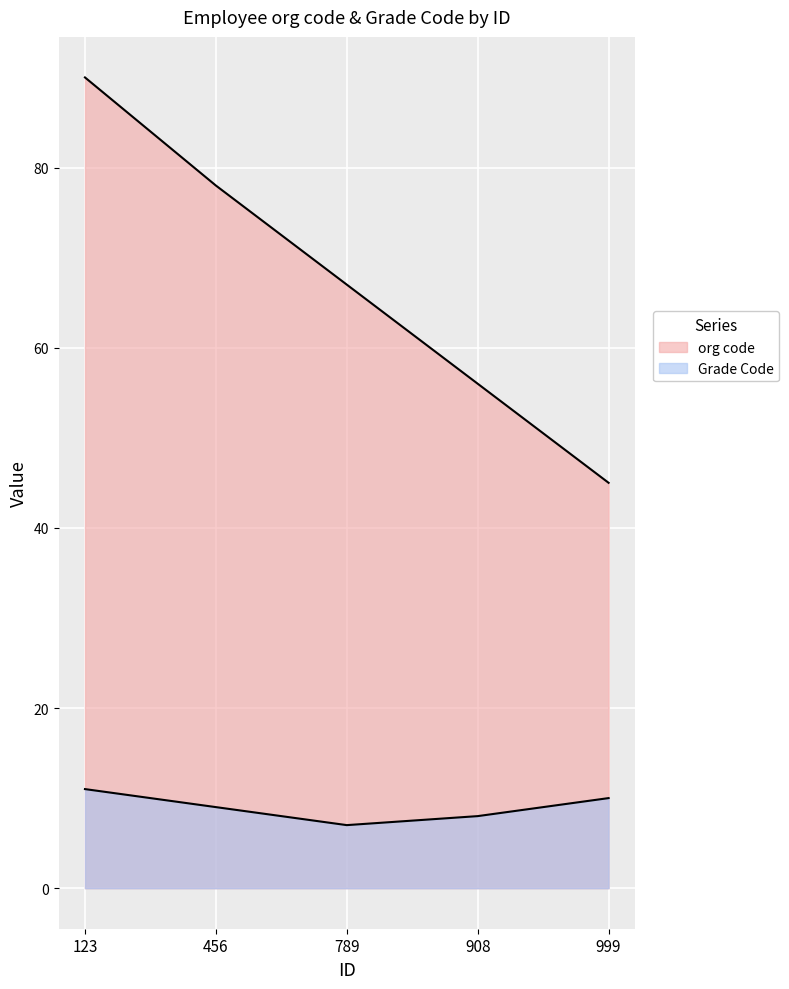

True or false: Grade Code and org code intersect in this chart.

False